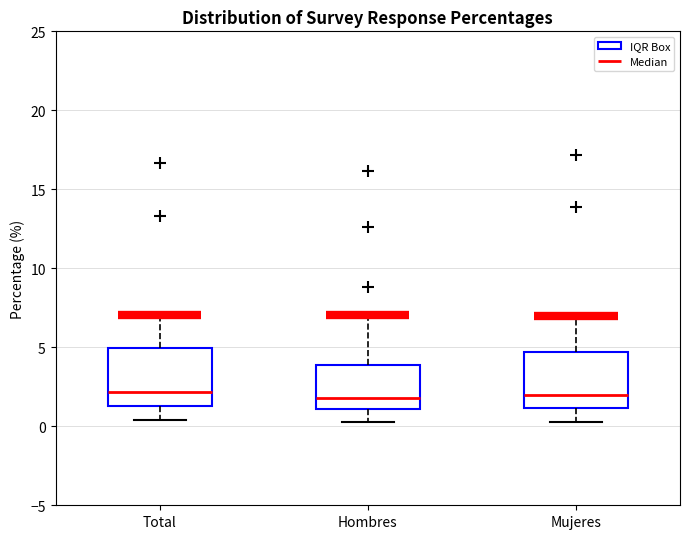

Reading left to right, transcribe this box plot: for each box, give where its median line is, the range the box spans, and where its two whiskers end, as read against the y-axis. The values are not printed on the chart, so give them approximately, as read against the axis.

Total: median 2.0, box 1.5 to 5.0, whiskers 0.5 to 7.0
Hombres: median 2.0, box 1.0 to 4.0, whiskers 0.5 to 7.0
Mujeres: median 2.0, box 1.0 to 4.5, whiskers 0.5 to 7.0